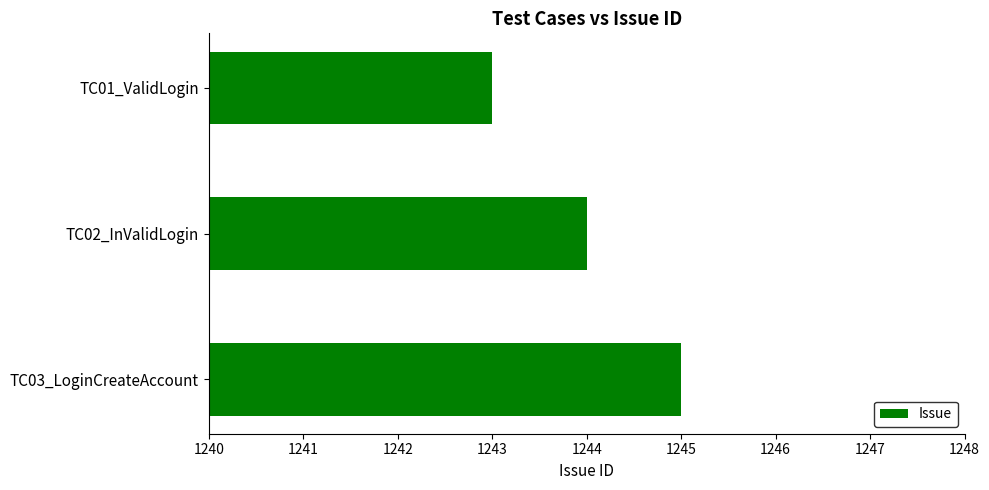

At which label is the value closest to 1244?

TC02_InValidLogin